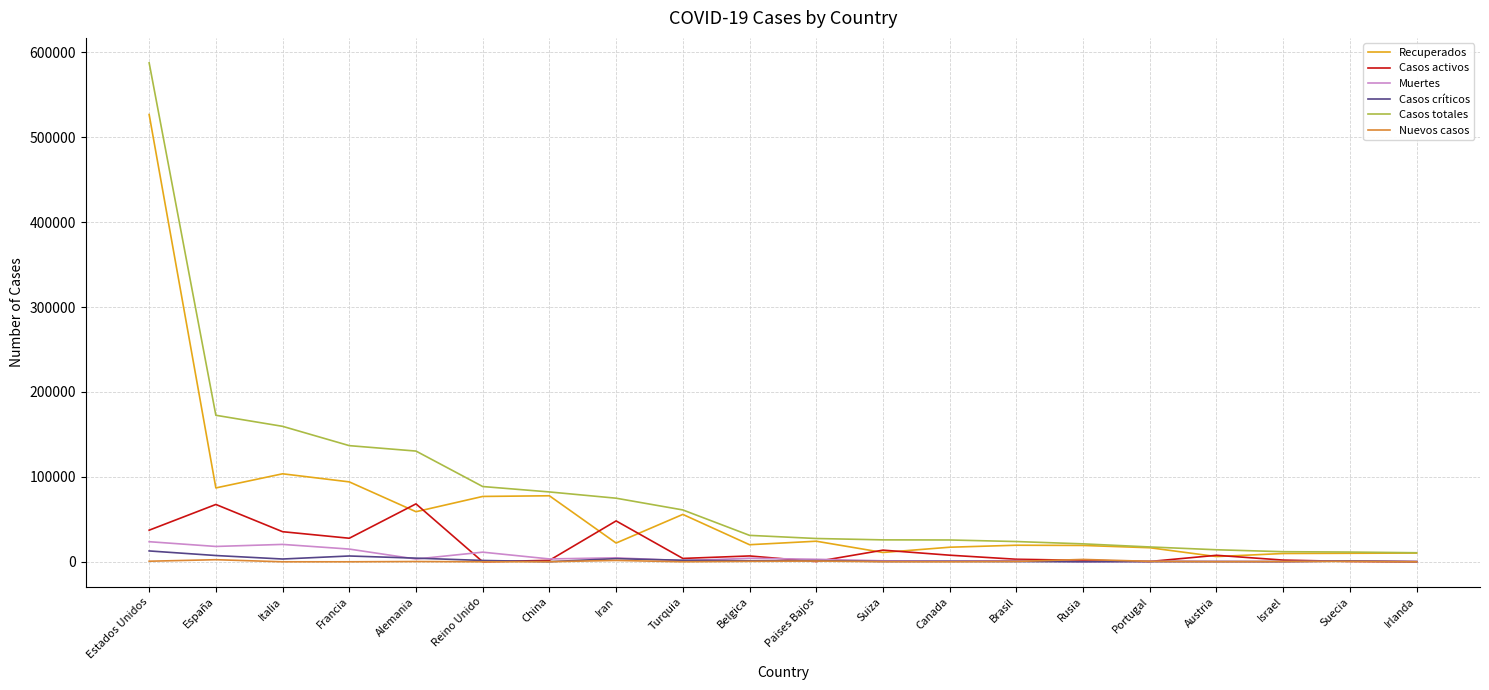

Between España and China, which series saw the biggest shift?

Casos totales